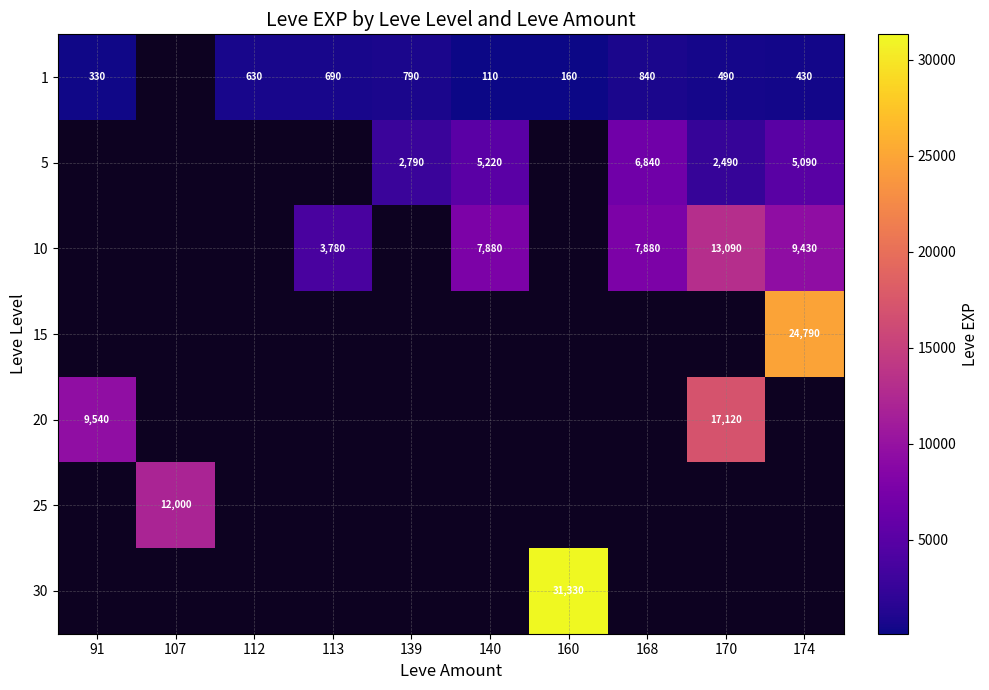

Is it true that 5 equals 11094 at 168?

False